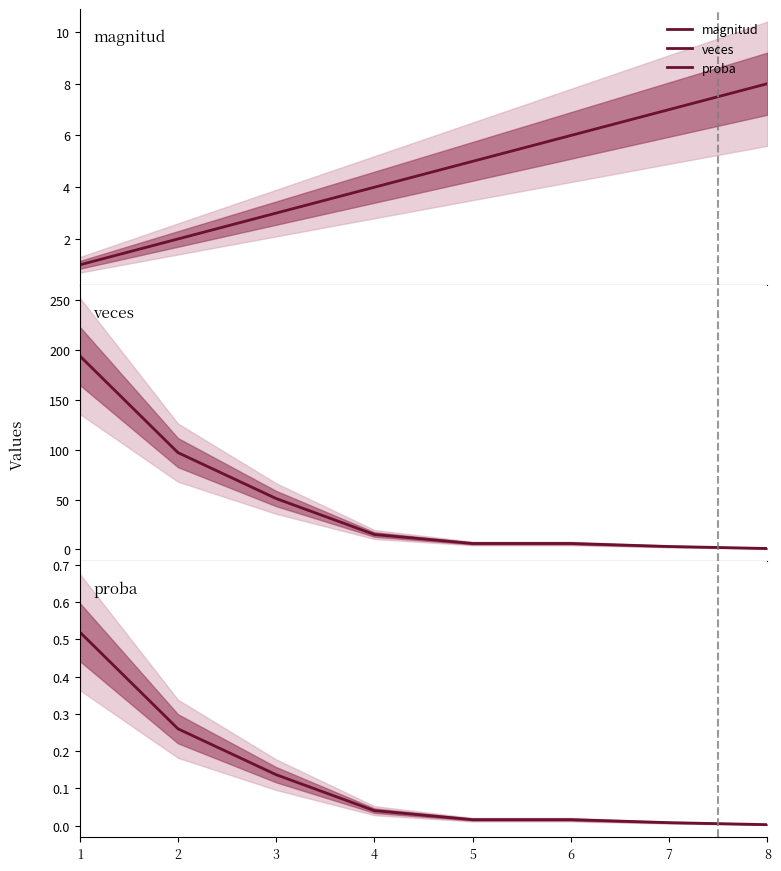

True or false: proba and veces intersect in this chart.

False